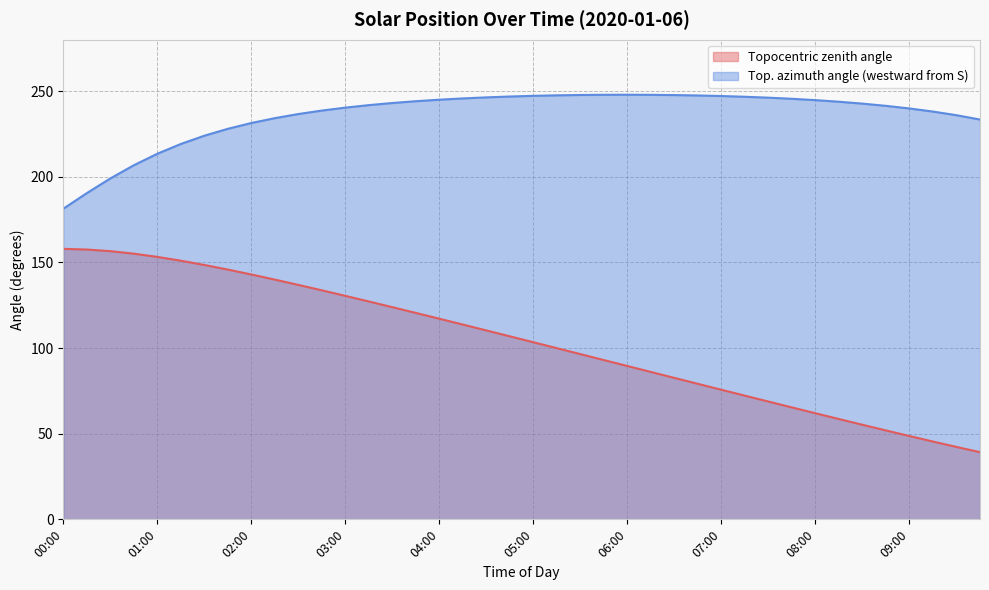

Reading right to left, transcribe all the data shown in this chart.

Topocentric zenith angle: 09:45=39.2	09:30=42.3	09:15=45.4	09:00=48.6	08:45=51.9	08:30=55.2	08:15=58.6	08:00=61.9	07:45=65.3	07:30=68.8	07:15=72.2	07:00=75.6	06:45=79.1	06:30=82.6	06:15=86.0	06:00=89.5	05:45=93.0	05:30=96.5	05:15=99.9	05:00=103.4	04:45=106.8	04:30=110.3	04:15=113.7	04:00=117.1	03:45=120.5	03:30=123.9	03:15=127.2	03:00=130.5	02:45=133.7	02:30=136.9	02:15=140.0	02:00=142.9	01:45=145.8	01:30=148.5	01:15=151.0	01:00=153.2	00:45=155.1	00:30=156.6	00:15=157.5	00:00=157.9
Top. azimuth angle (westward from S): 09:45=233.4	09:30=235.9	09:15=238.1	09:00=239.9	08:45=241.4	08:30=242.7	08:15=243.8	08:00=244.7	07:45=245.5	07:30=246.2	07:15=246.7	07:00=247.1	06:45=247.4	06:30=247.7	06:15=247.8	06:00=247.9	05:45=247.9	05:30=247.7	05:15=247.5	05:00=247.2	04:45=246.8	04:30=246.3	04:15=245.7	04:00=245.0	03:45=244.1	03:30=243.1	03:15=241.8	03:00=240.4	02:45=238.6	02:30=236.6	02:15=234.2	02:00=231.4	01:45=228.0	01:30=223.9	01:15=219.1	01:00=213.4	00:45=206.7	00:30=199.0	00:15=190.4	00:00=181.3